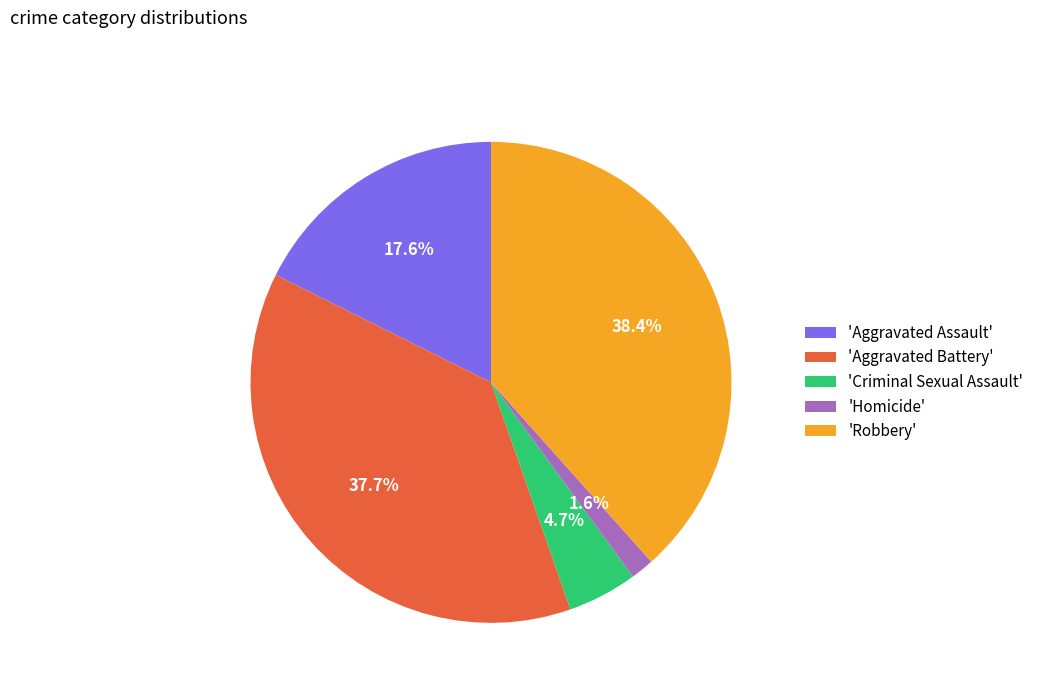

How many slices are in this pie chart?

5